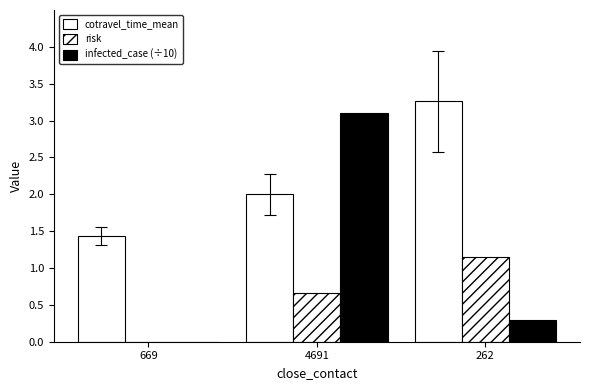

The risk series shows 1.1 at 262. True or false?

True